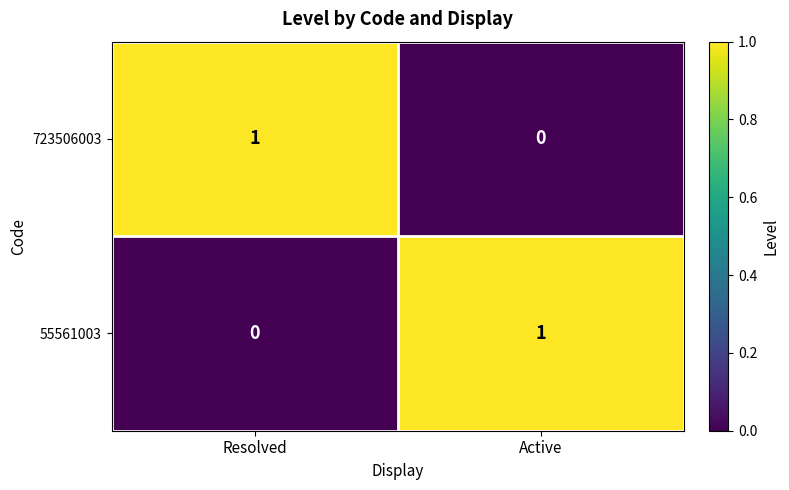

Reading left to right, list all the values displayed in this chart.

723506003: 1	0
55561003: 0	1